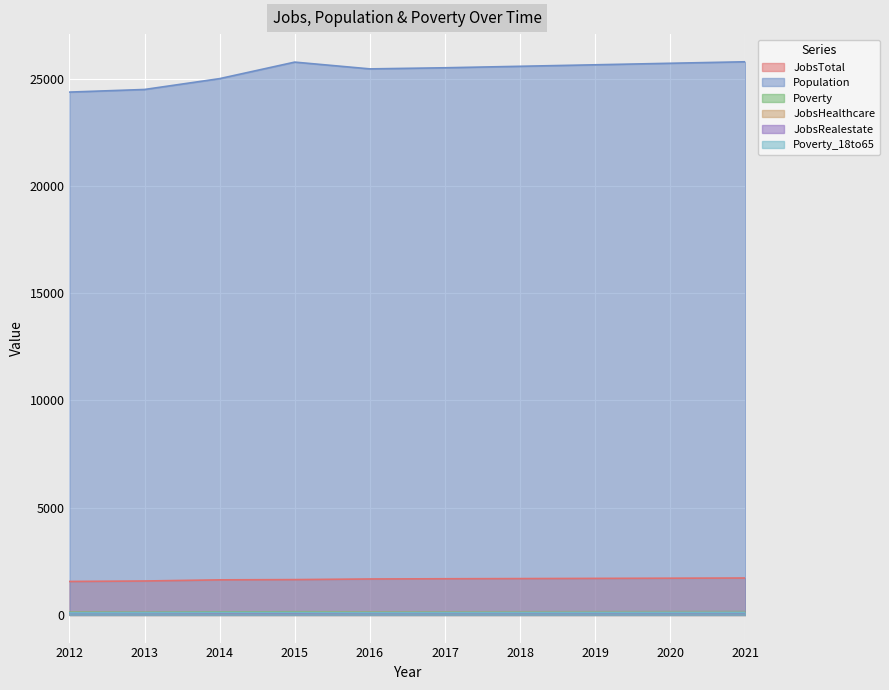

Rank the categories by Population value from highest to lowest.

2021, 2015, 2020, 2019, 2018, 2017, 2016, 2014, 2013, 2012